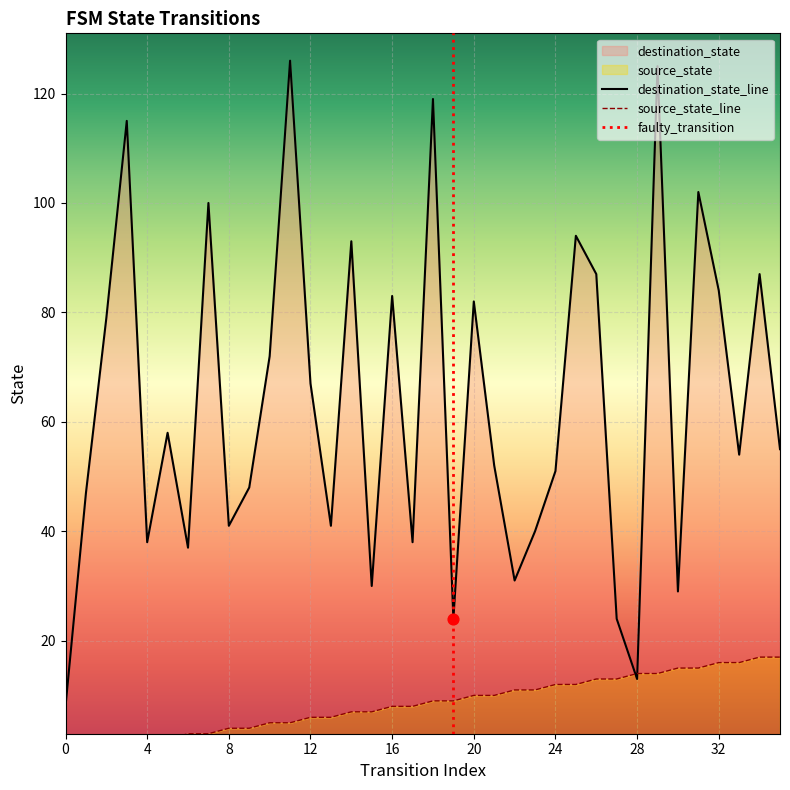

Is the value of source_state at 31 greater than the value of destination_state at 7?

No